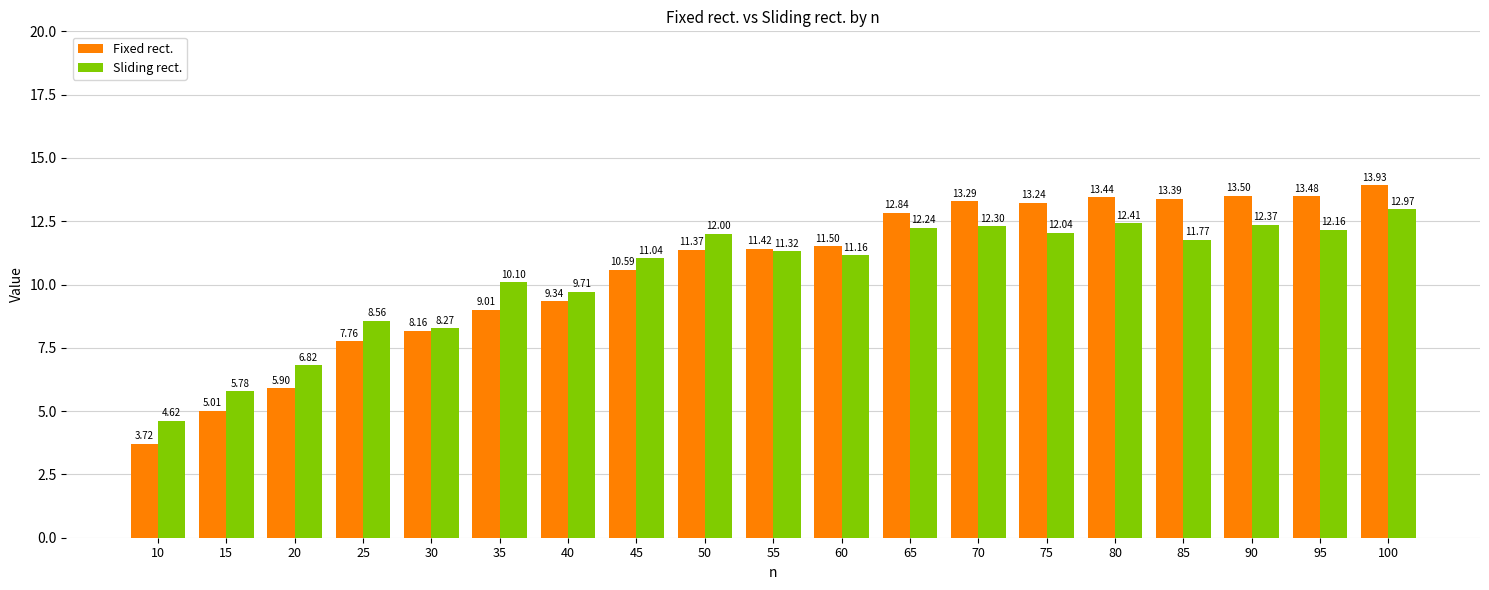

List the series in order of their overall mean, lowest first.

Sliding rect., Fixed rect.